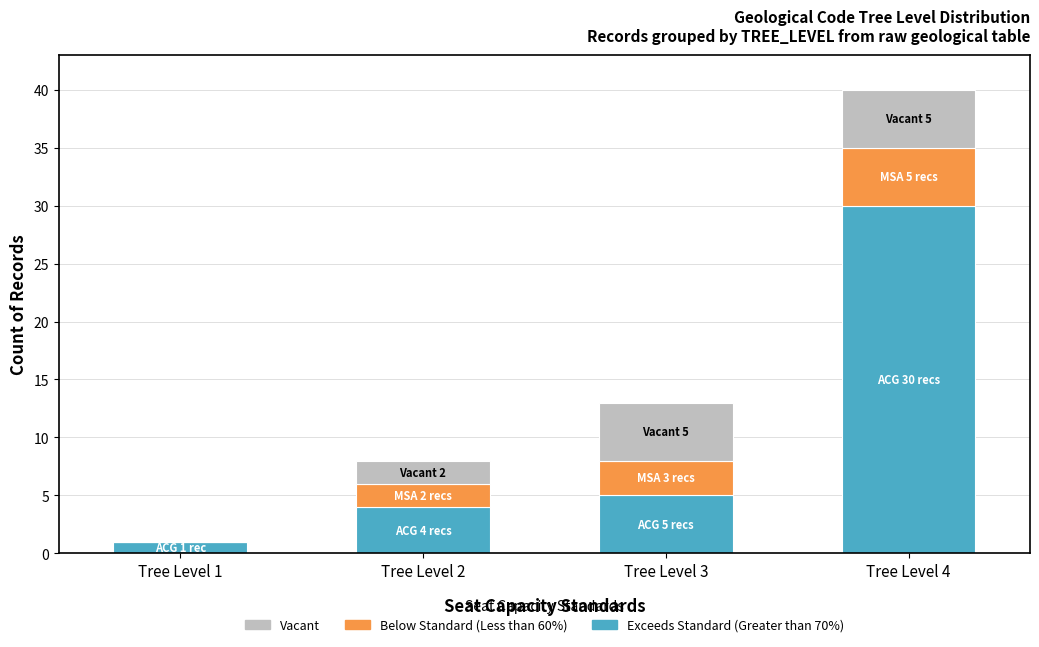

At which category is the sum across all series the highest?

Tree Level 4